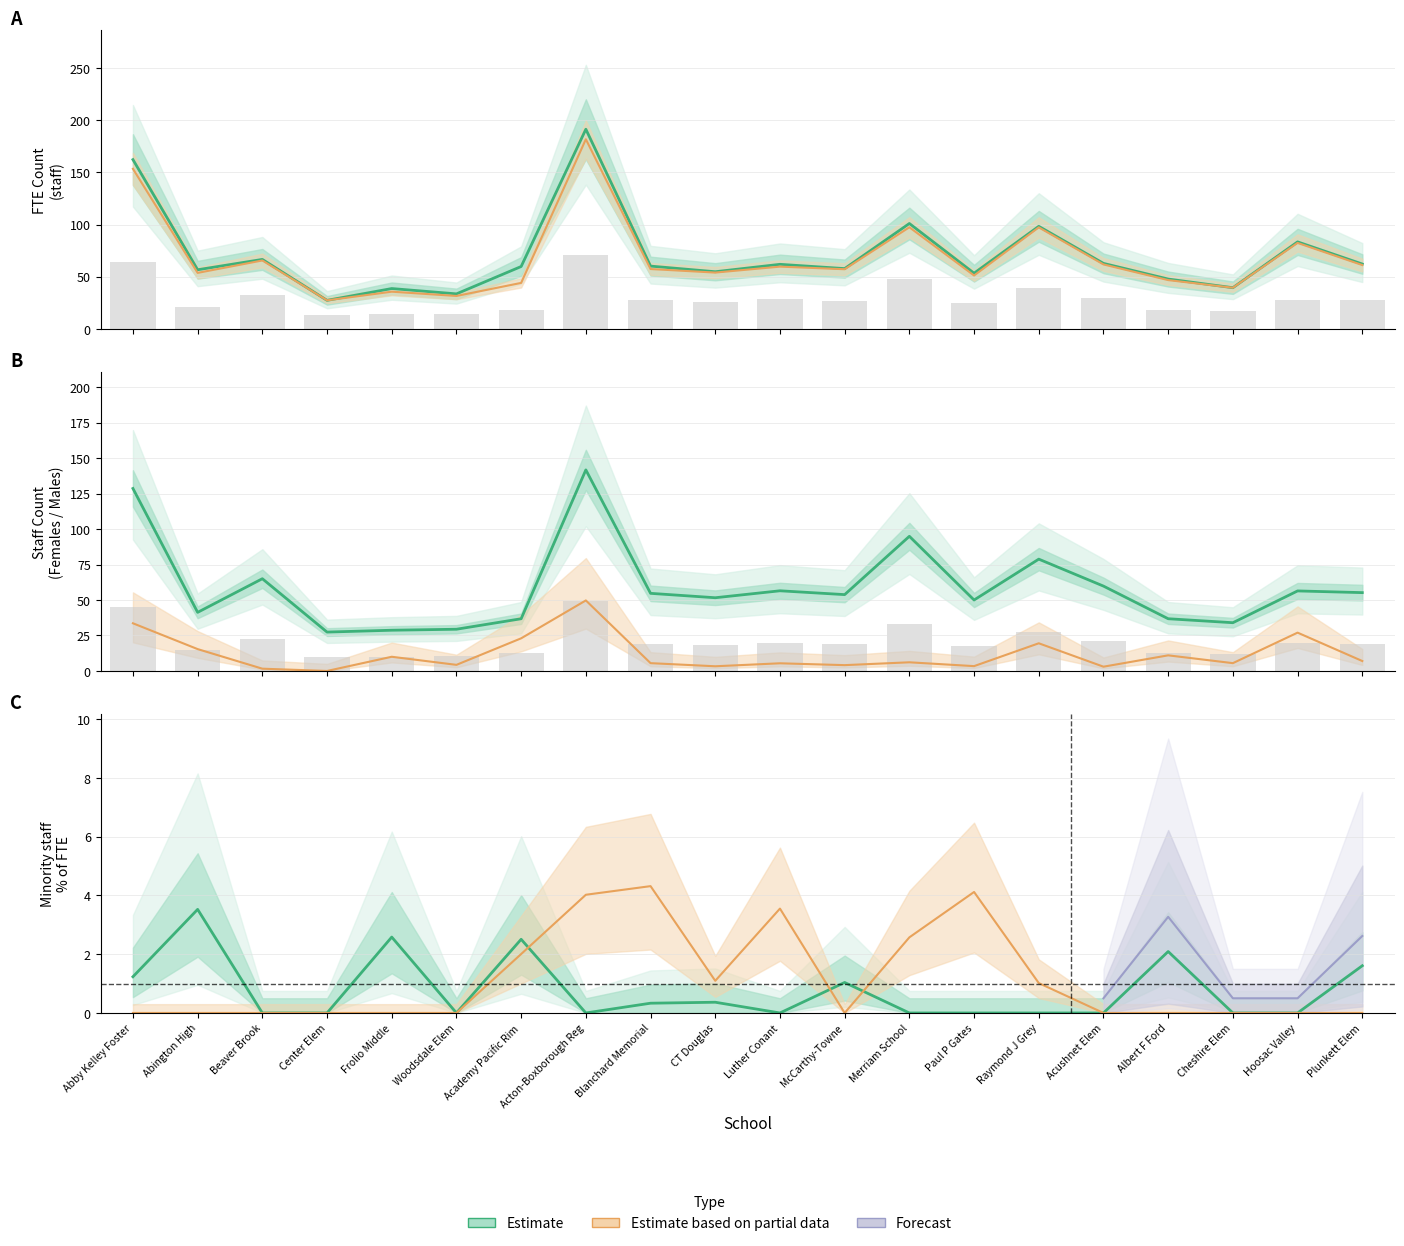

The value of Estimate based on partial data at Academy Pacific Rim is 2.0. True or false?

True